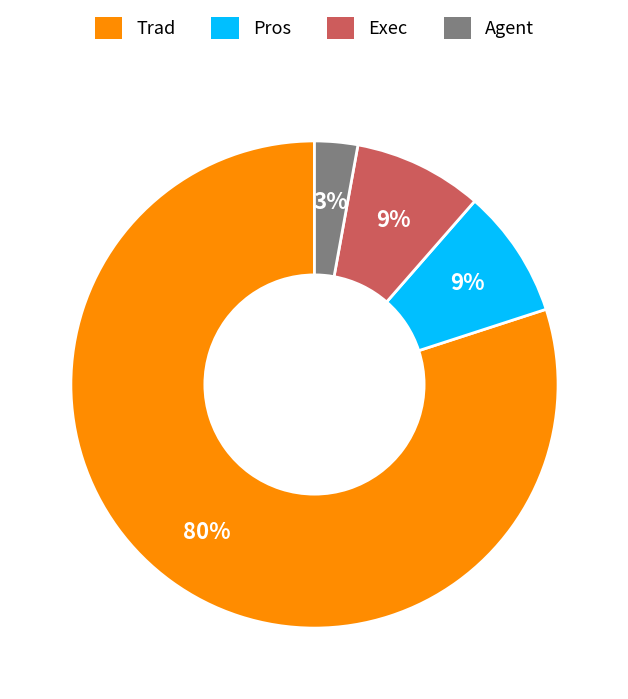

What percentage is the Exec slice, to the nearest percent?

9%